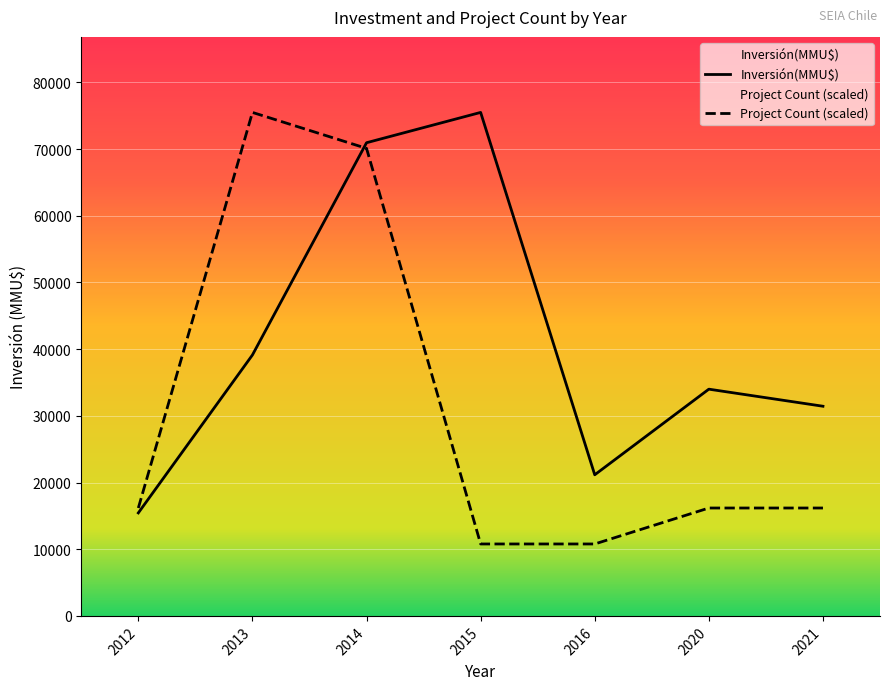

The value of Inversión(MMU$) at 2015 is 75500.0. True or false?

True